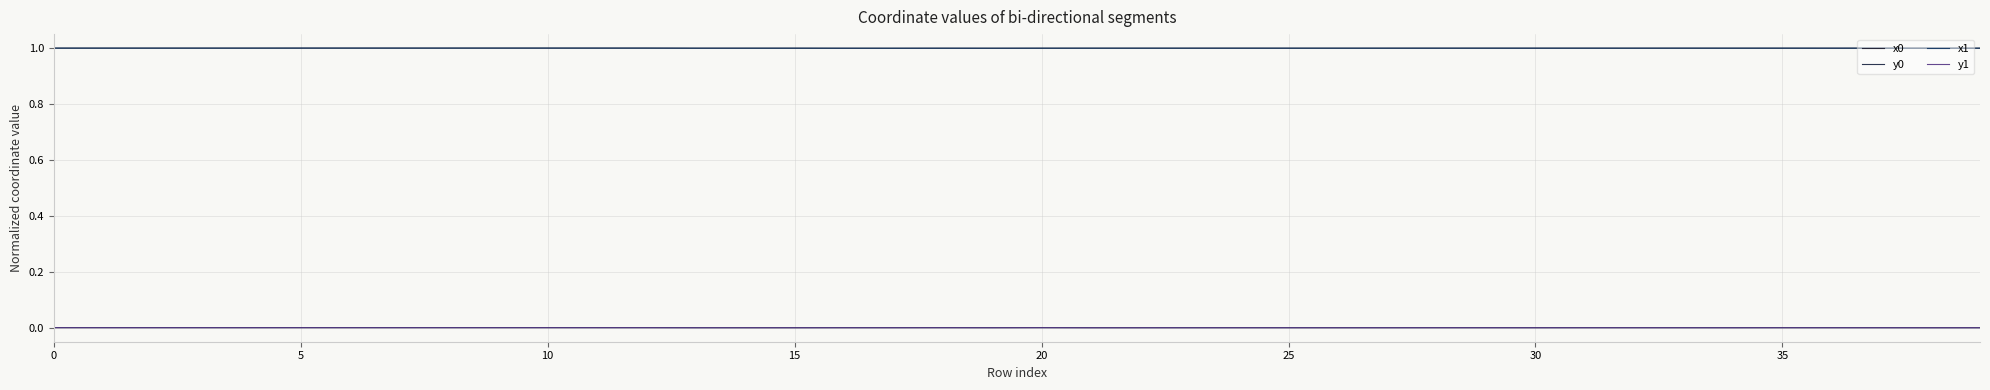

What is the sum of all x1 values?

40.0